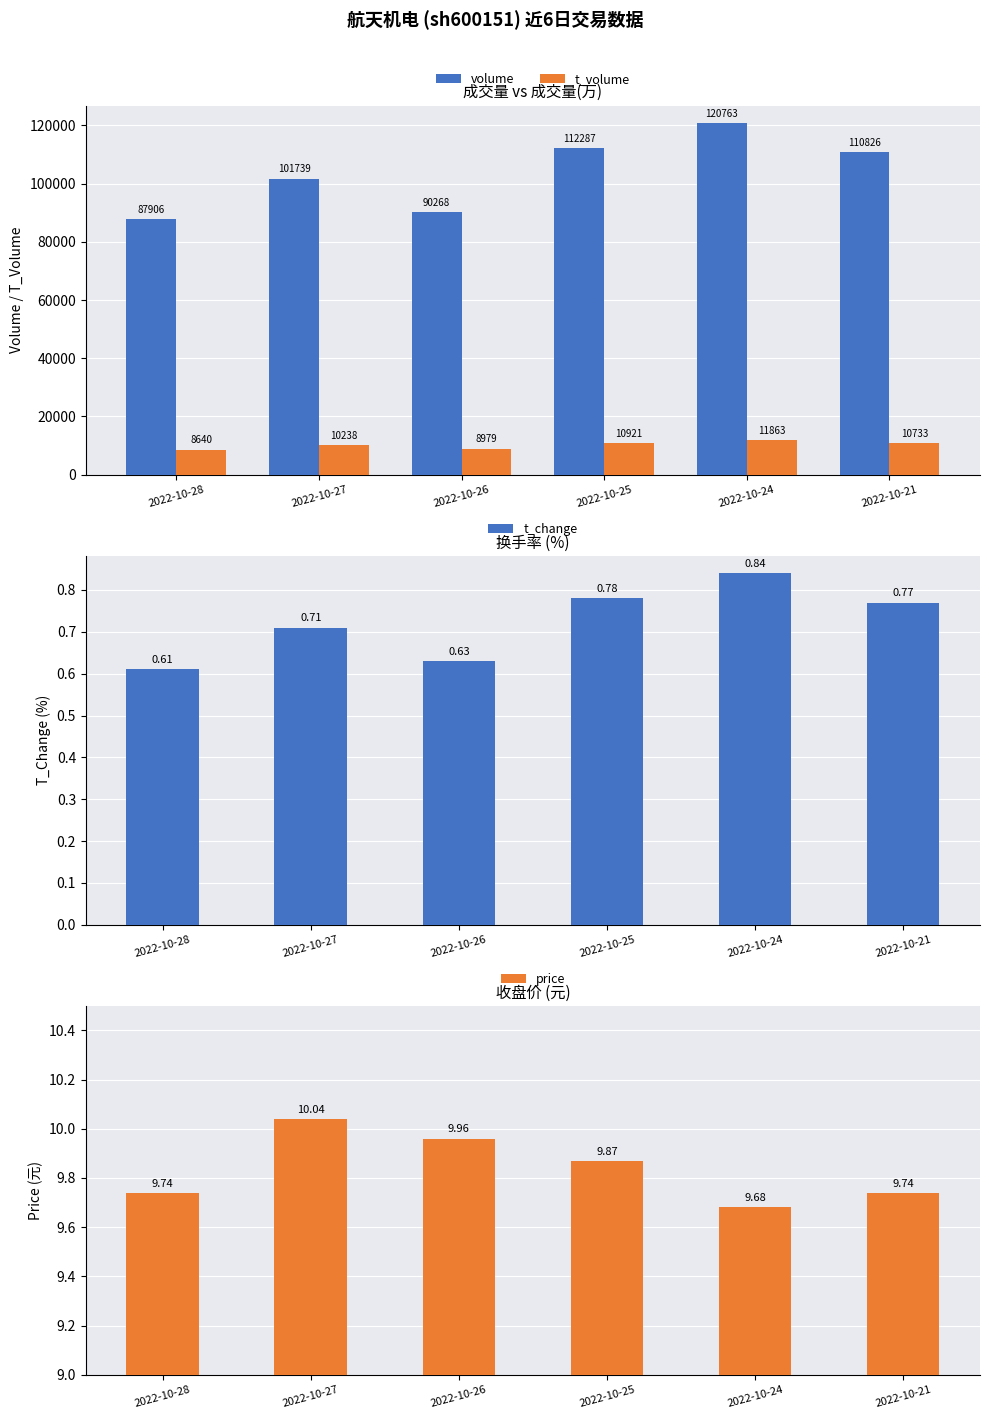

At which category does the chart reach its minimum across all series?

2022-10-28